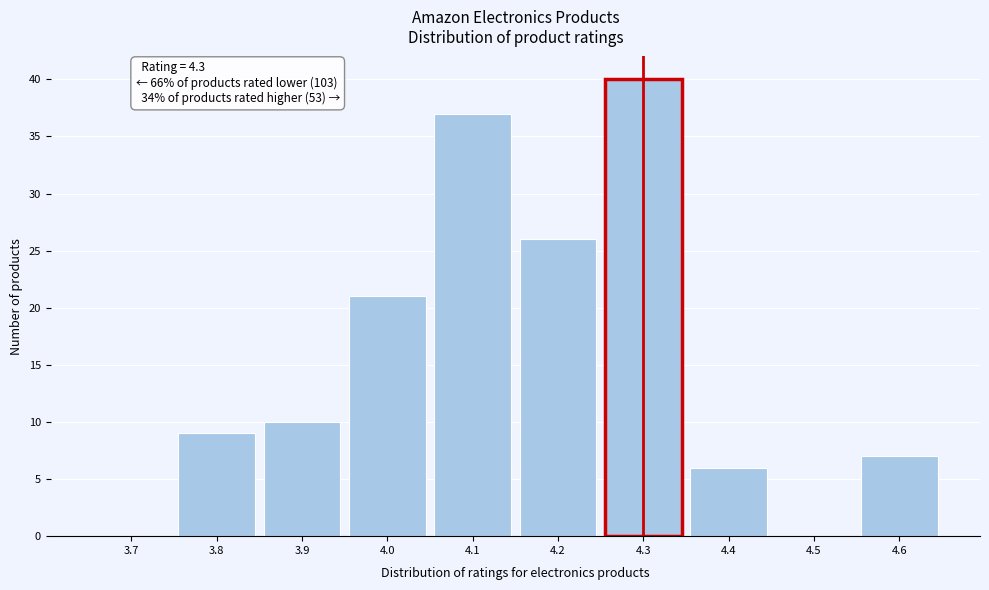

Reading right to left, extract all data points from this chart.

4.6=7	4.5=0	4.4=6	4.3=40	4.2=26	4.1=37	4.0=21	3.9=10	3.8=9	3.7=0